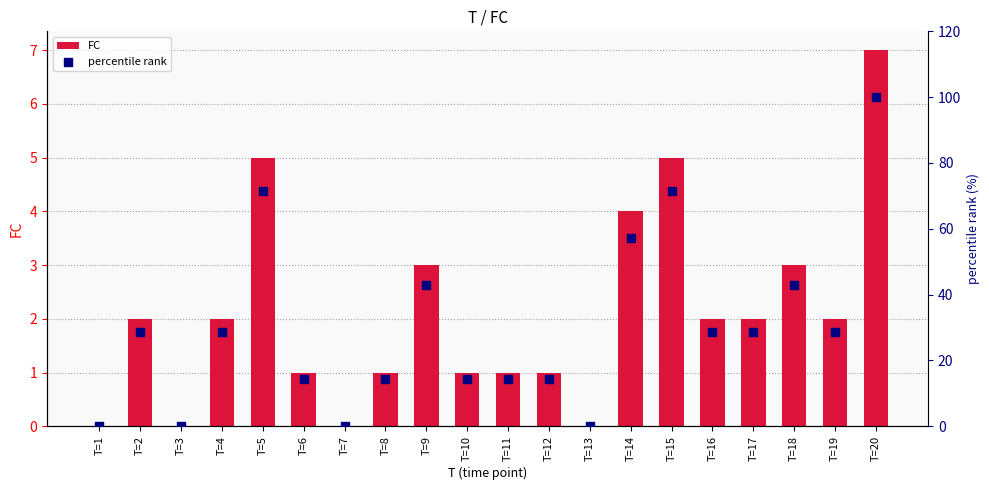

Which series reaches the maximum Y coordinate?

percentile rank